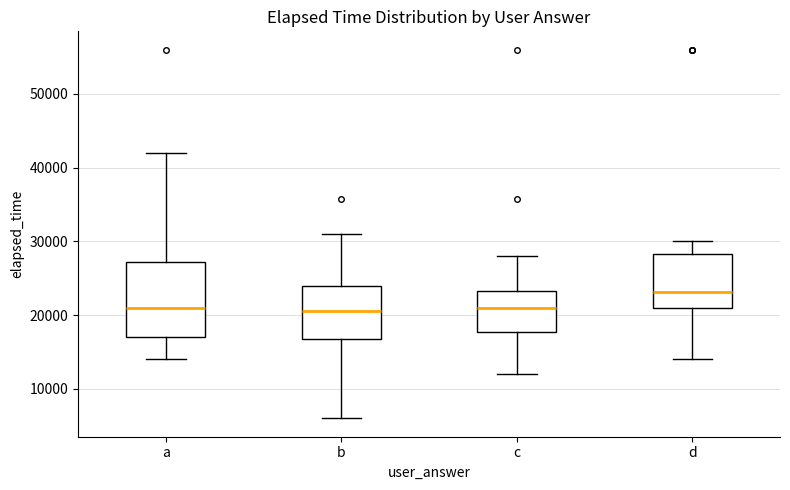

Which box is the tallest, from its lower edge to its upper edge?

a